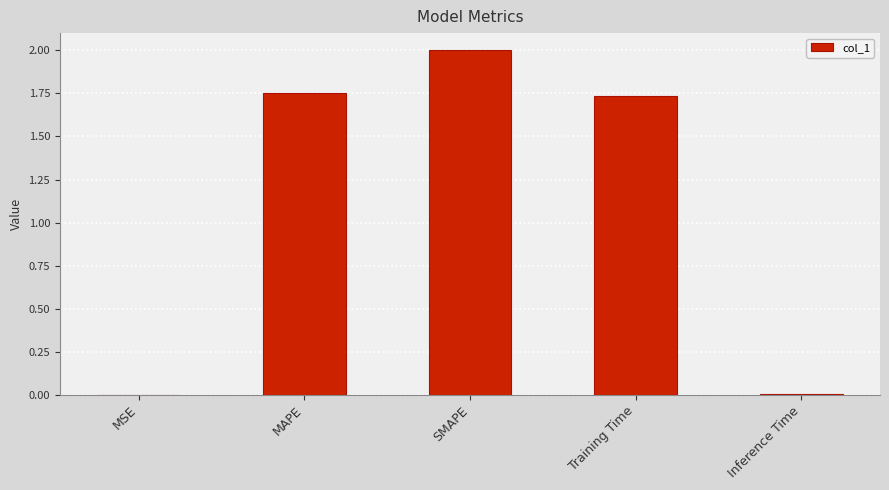

True or false: the data shows 3.0 at MAPE.

False